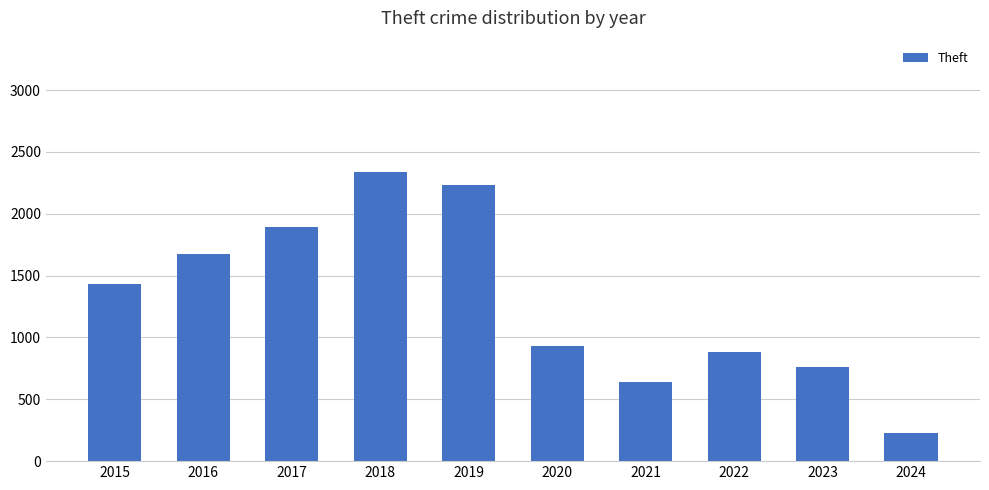

Reading right to left, extract all data points from this chart.

2024=224	2023=764	2022=880	2021=642	2020=930	2019=2230	2018=2342	2017=1896	2016=1676	2015=1429